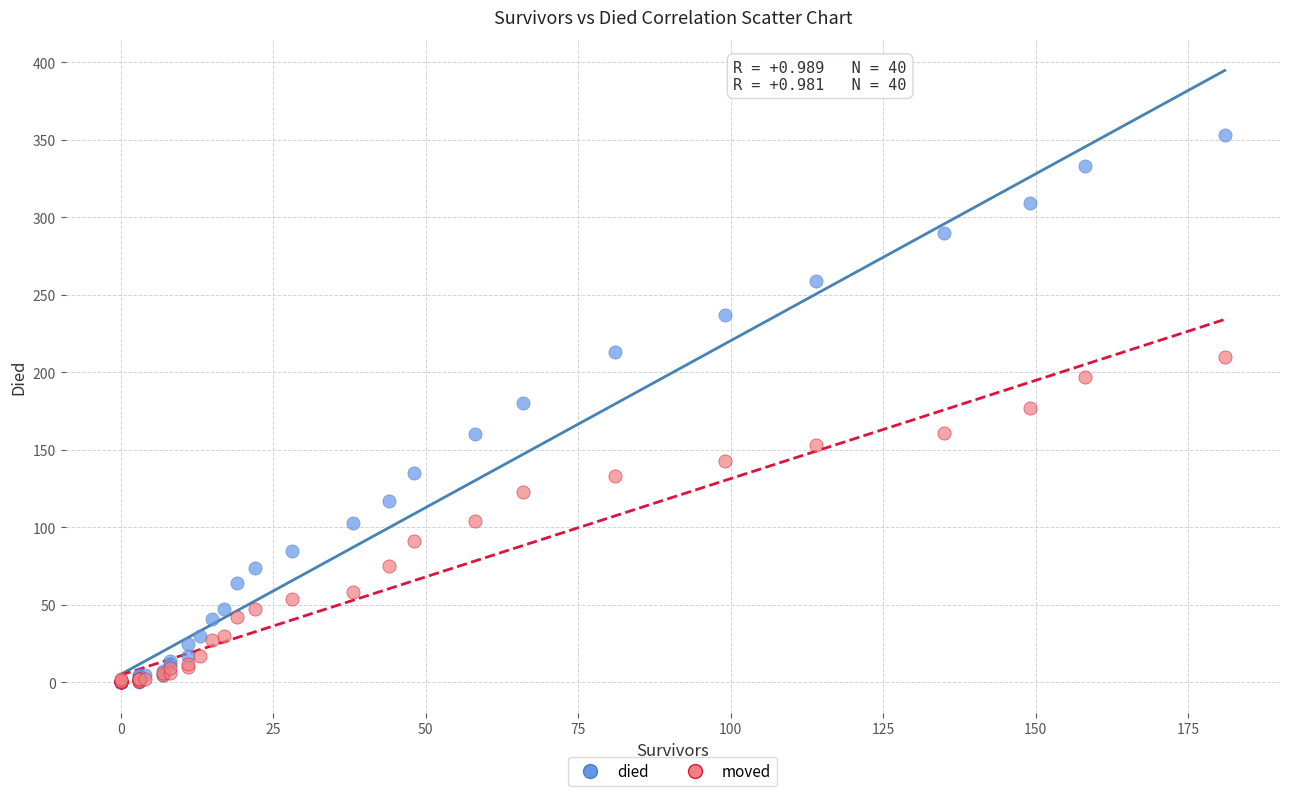

What are all the series names shown in the legend?

died, moved